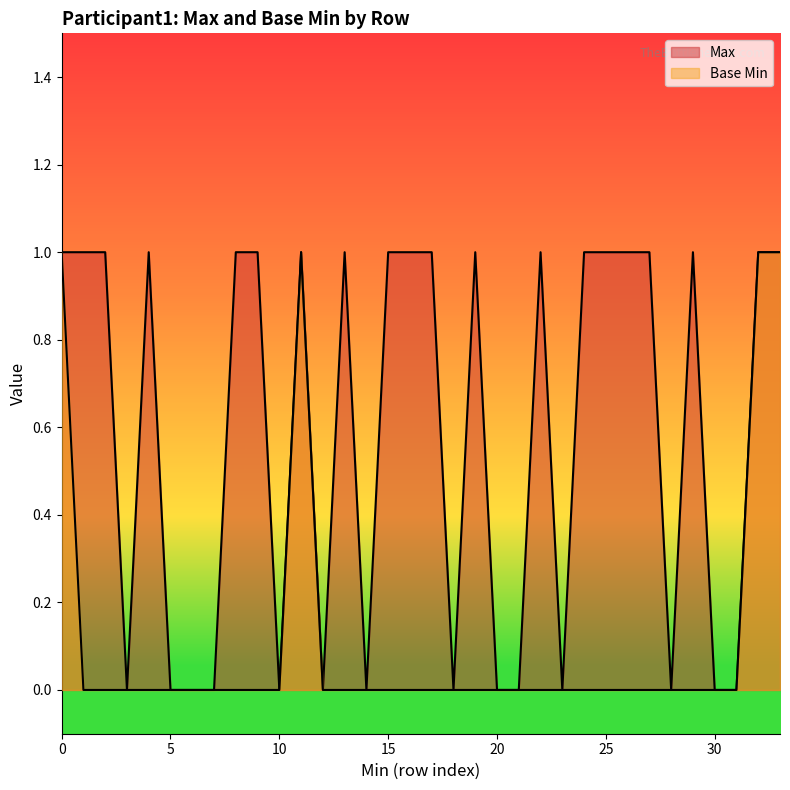

Reading left to right, list all the values displayed in this chart.

Max: 1	1	1	0	1	0	0	0	1	1	0	1	0	1	0	1	1	1	0	1	0	0	1	0	1	1	1	1	0	1	0	0	1	1
Base Min: 1	0	0	0	0	0	0	0	0	0	0	1	0	0	0	0	0	0	0	0	0	0	0	0	0	0	0	0	0	0	0	0	1	1